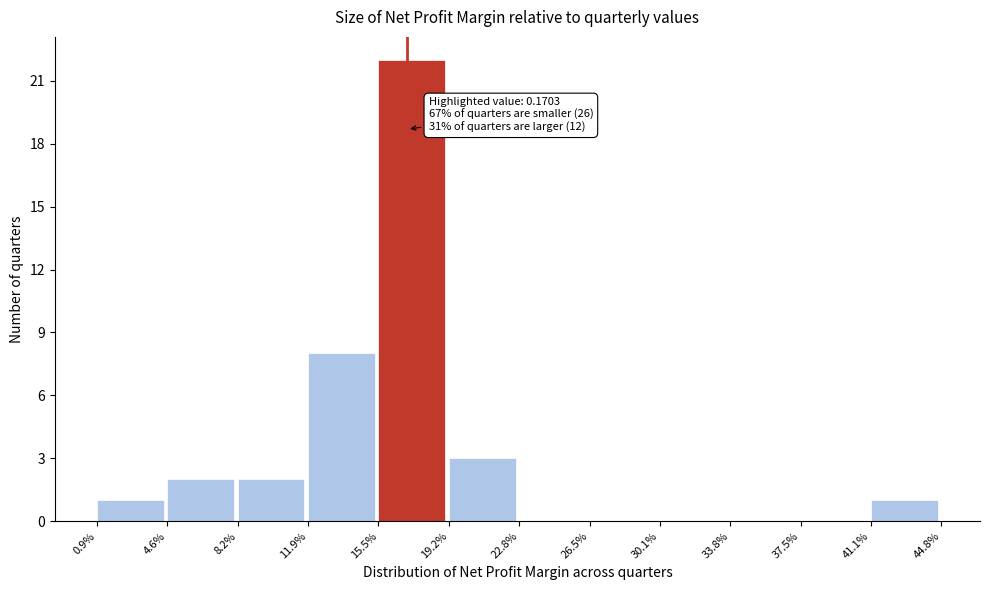

Reading left to right, what are all the values shown in this chart?

0.9%=1	4.6%=2	8.2%=2	11.9%=8	15.5%=22	19.2%=3	22.8%=0	26.5%=0	30.1%=0	33.8%=0	37.5%=0	41.1%=1